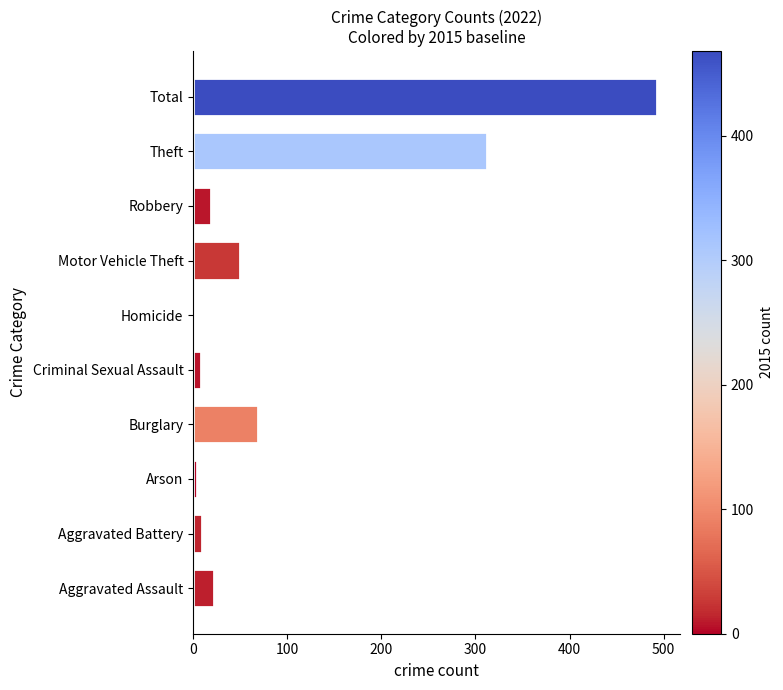

What is the sum of all values?

986